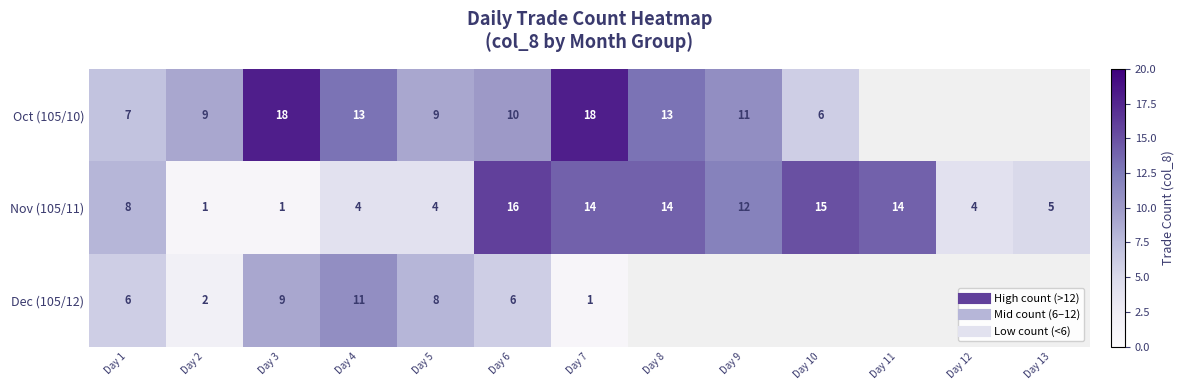

How many data points in Oct (105/10) are less than 13?

6